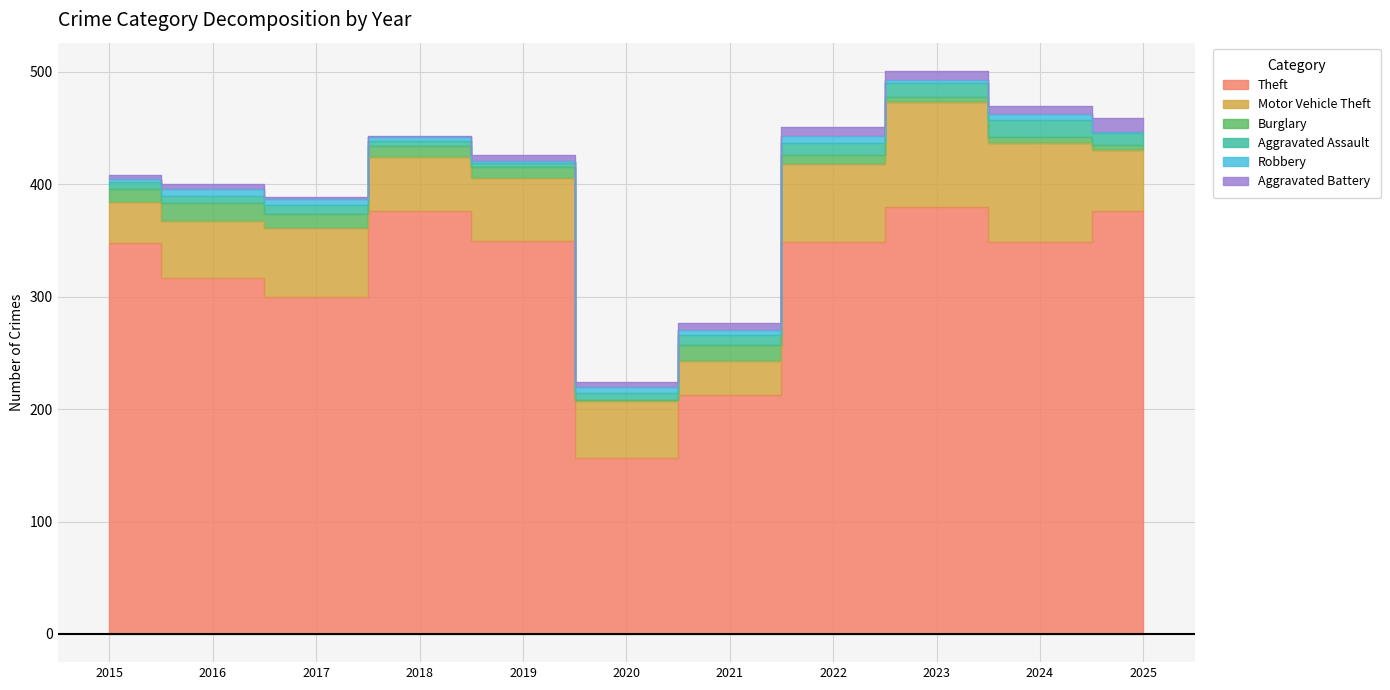

What is the sum of the Theft values at 2019 and 2015?

698